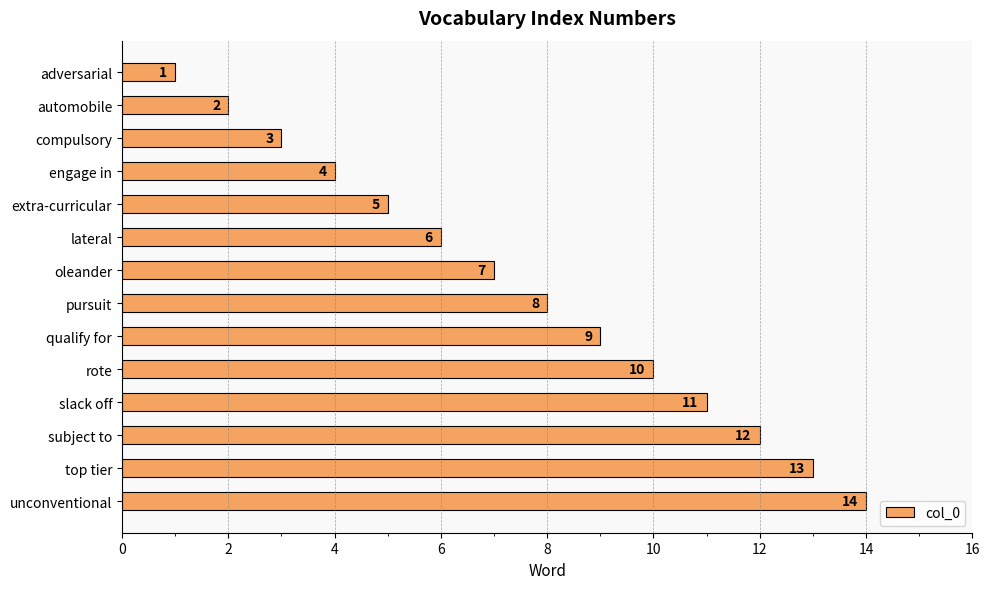

Does the chart contain any negative values?

No